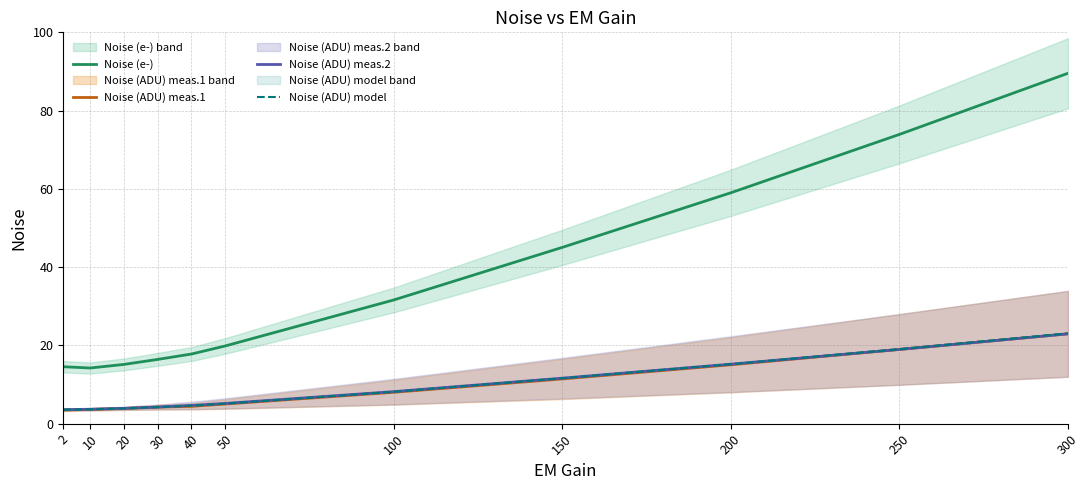

What is the sum of the Noise (ADU) meas.2 values at 10 and 300?

26.7